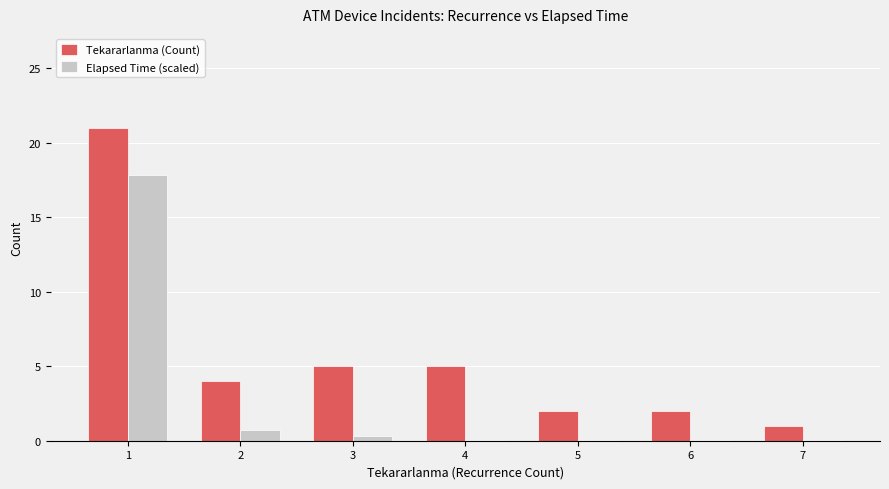

What value does the Tekararlanma (Count) series have at 4?

5.0